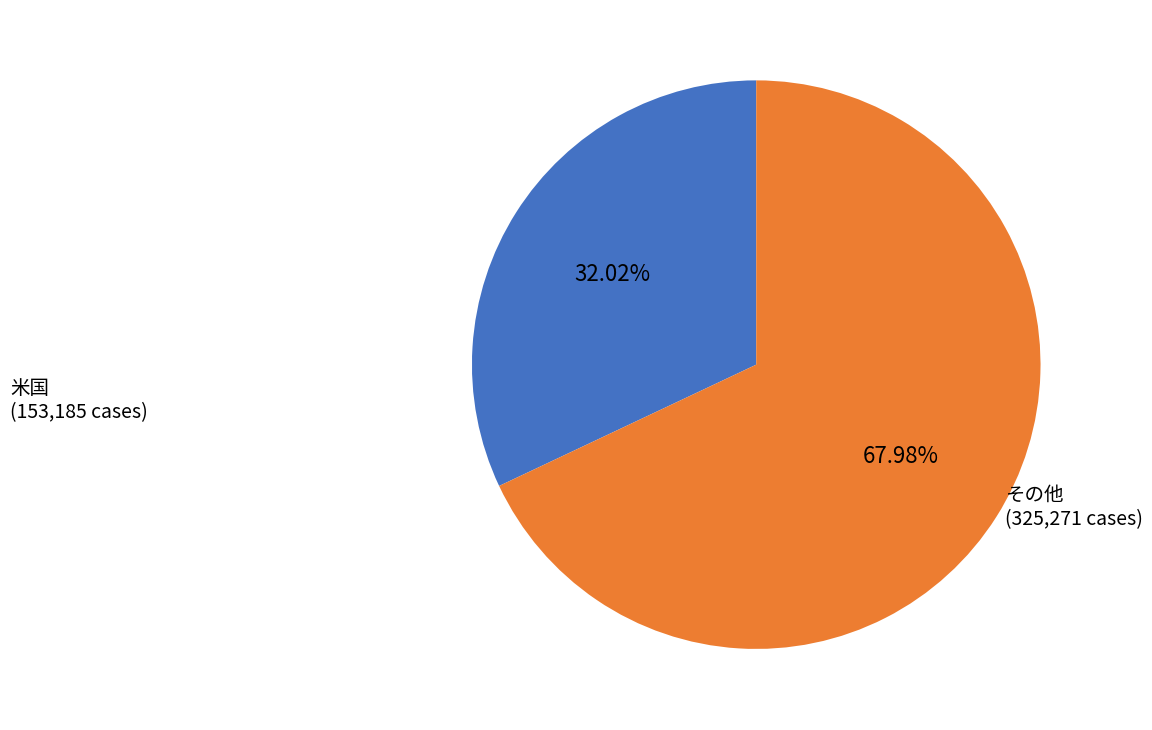

Is there any slice that represents more than half of the pie?

Yes